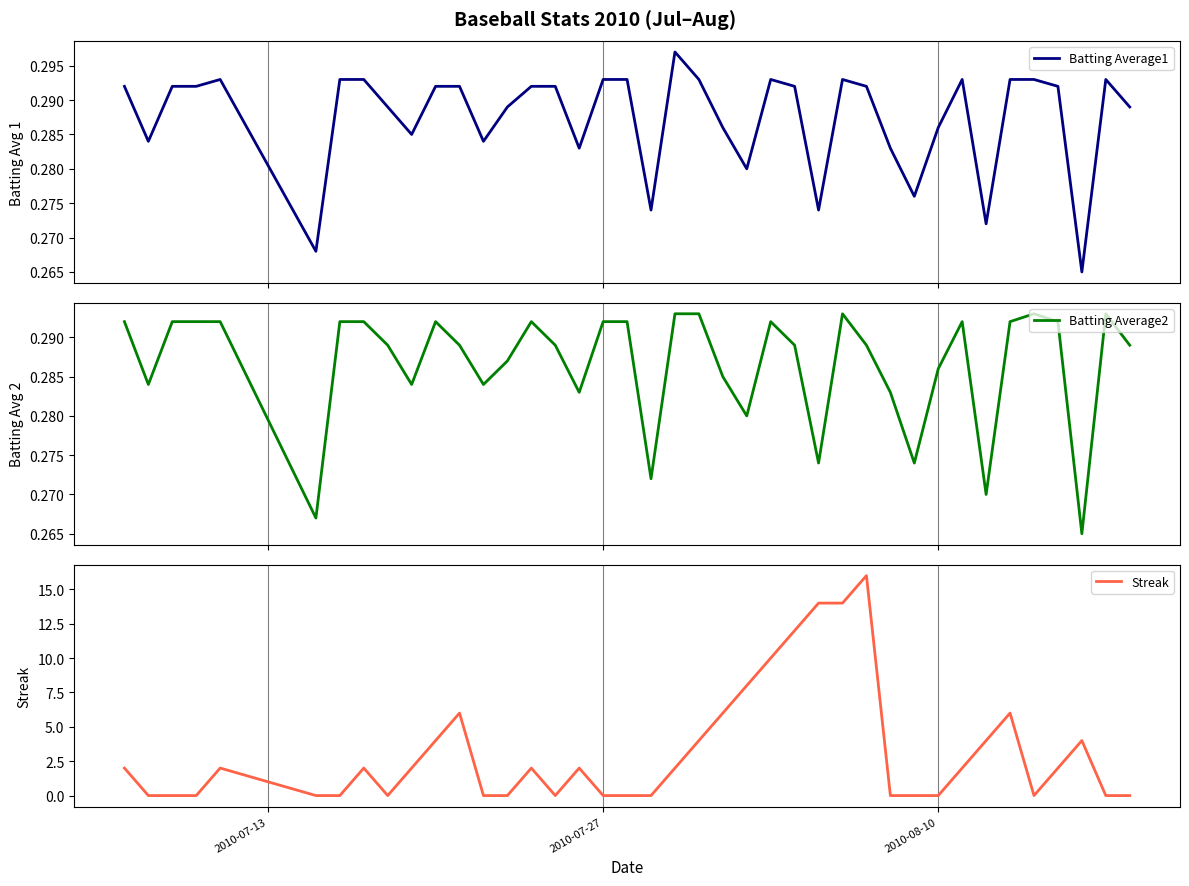

What is the maximum value for Streak?

16